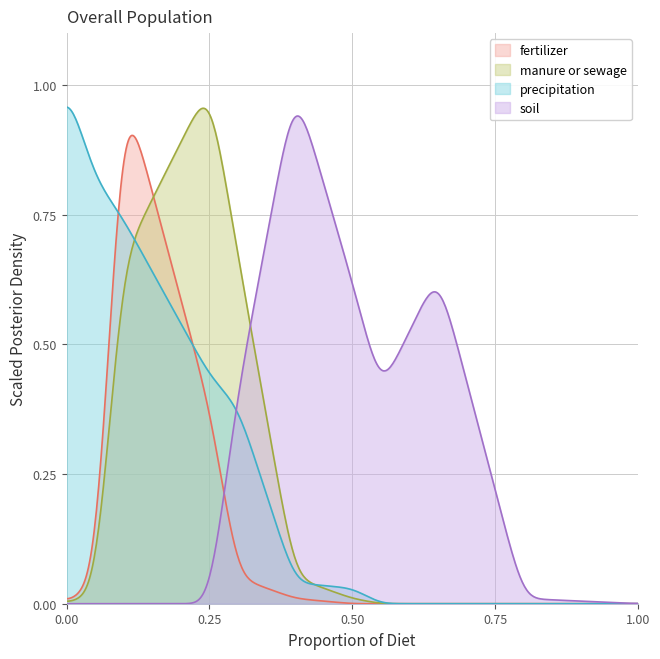

Does the chart display data point markers on the line(s)?

No